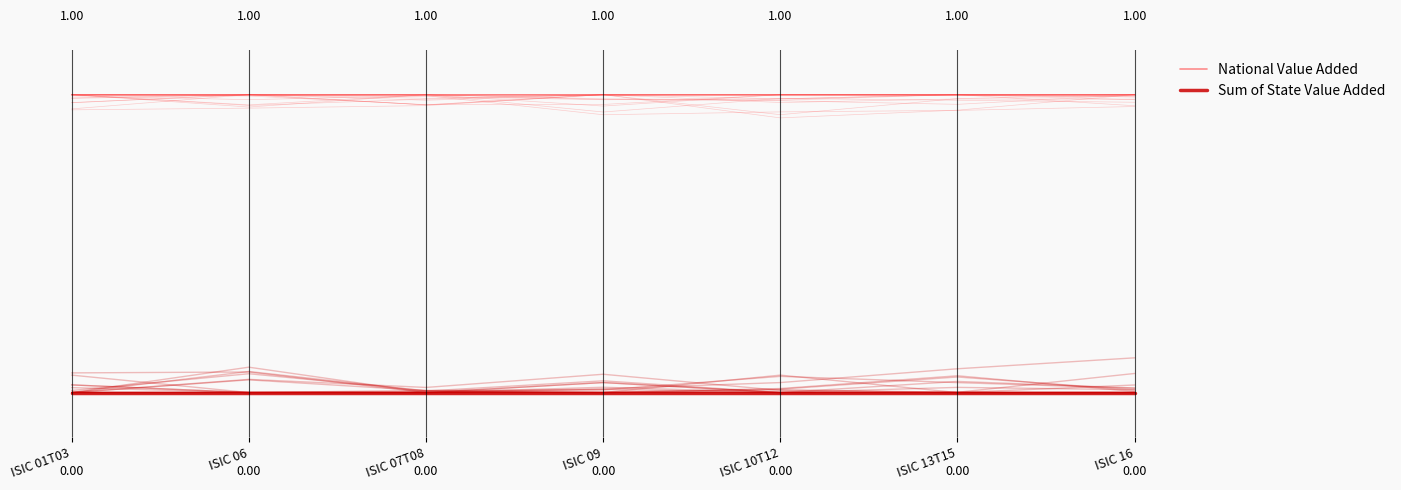

What is the label of the 4th point from the left?

ISIC 09